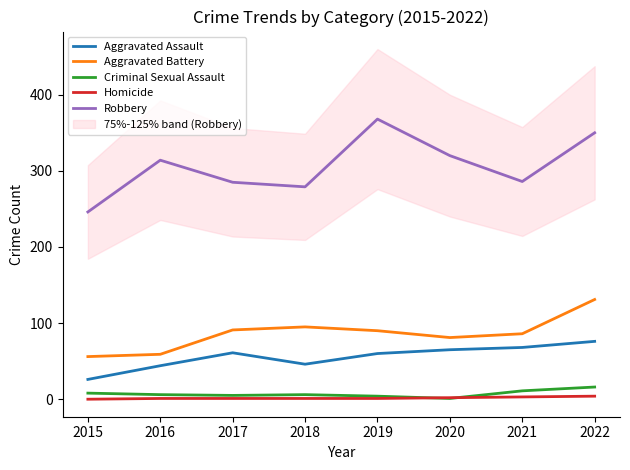

After their last crossing, which series has the higher values: Criminal Sexual Assault or Homicide?

Criminal Sexual Assault